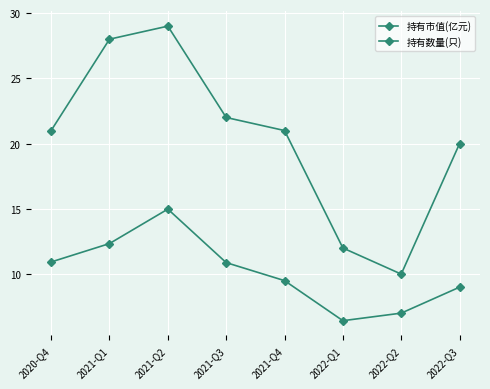

Which series has the largest total across all categories?

持有数量(只)